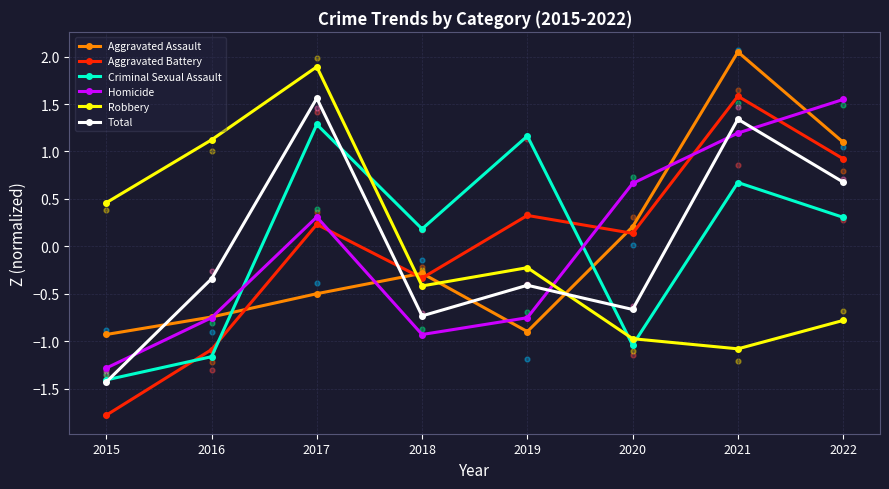

What are all the series names shown in the legend?

Aggravated Assault, Aggravated Battery, Criminal Sexual Assault, Homicide, Robbery, Total